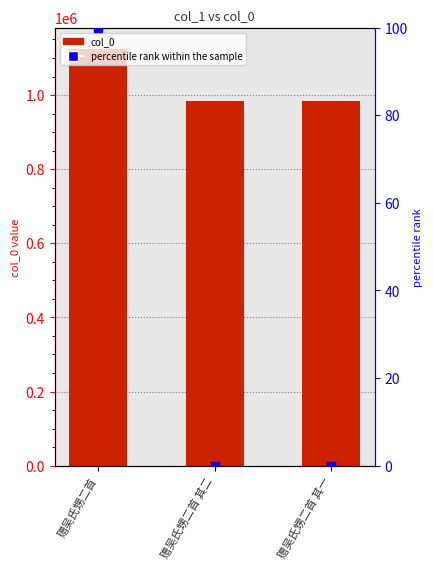

Is the value of col_0 at 赠吴氏甥二首 greater than the value of percentile rank within the sample at 赠吴氏甥二首?

Yes